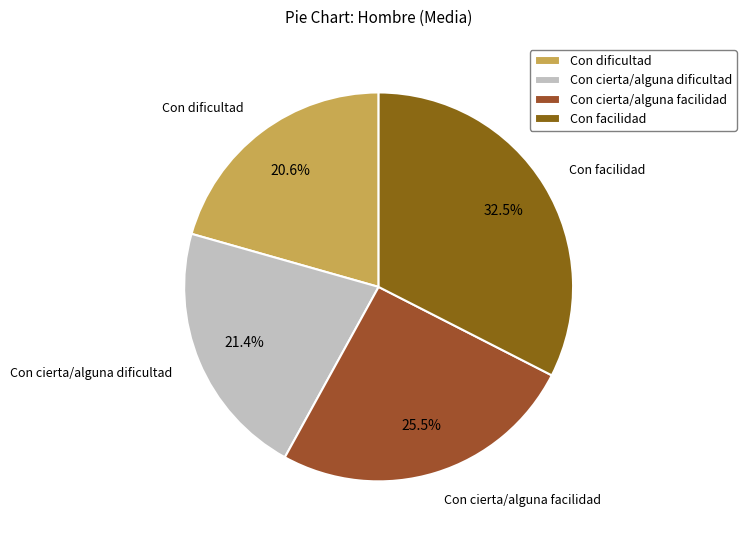

Does Con cierta/alguna facilidad represent more than half of the total?

No